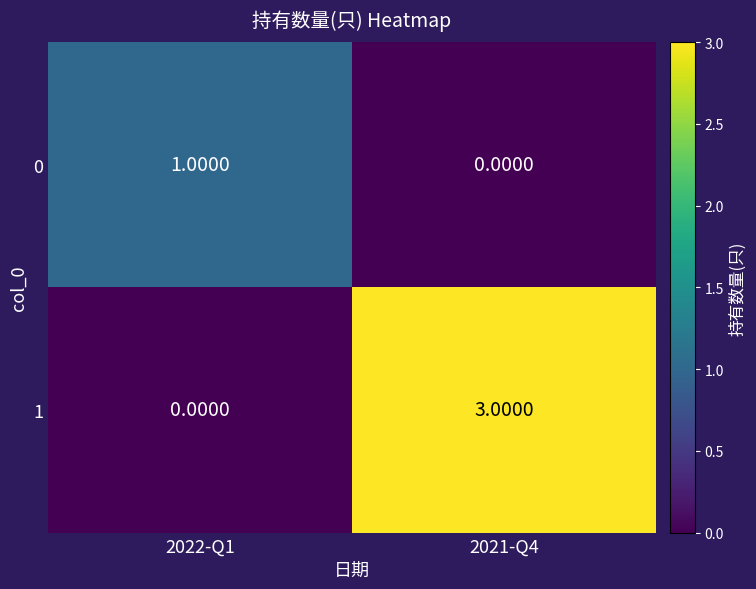

Rank the series by their maximum value, from highest to lowest.

1, 0